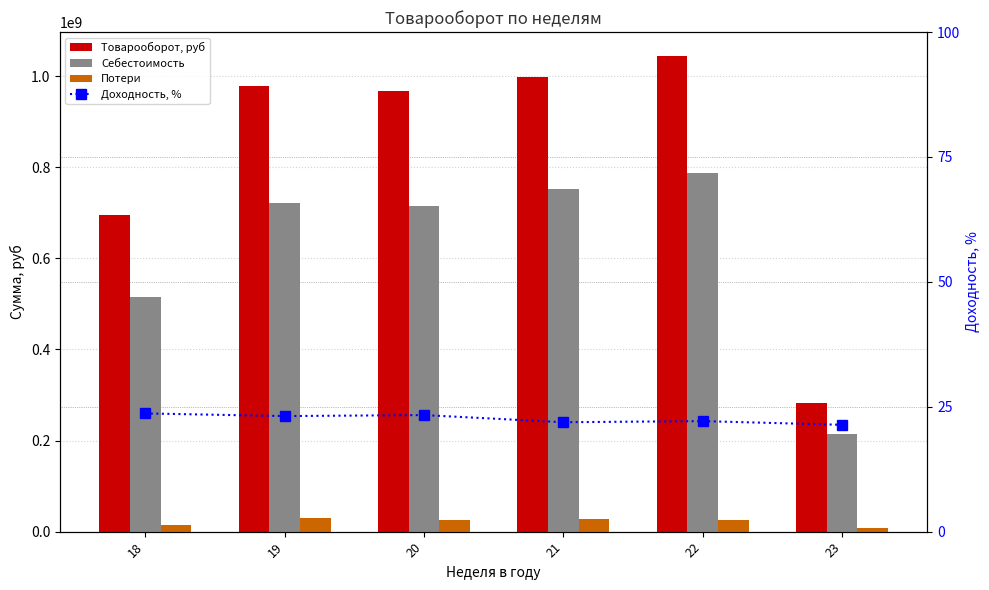

Between 21 and 23, which series saw the biggest shift?

Товарооборот, руб